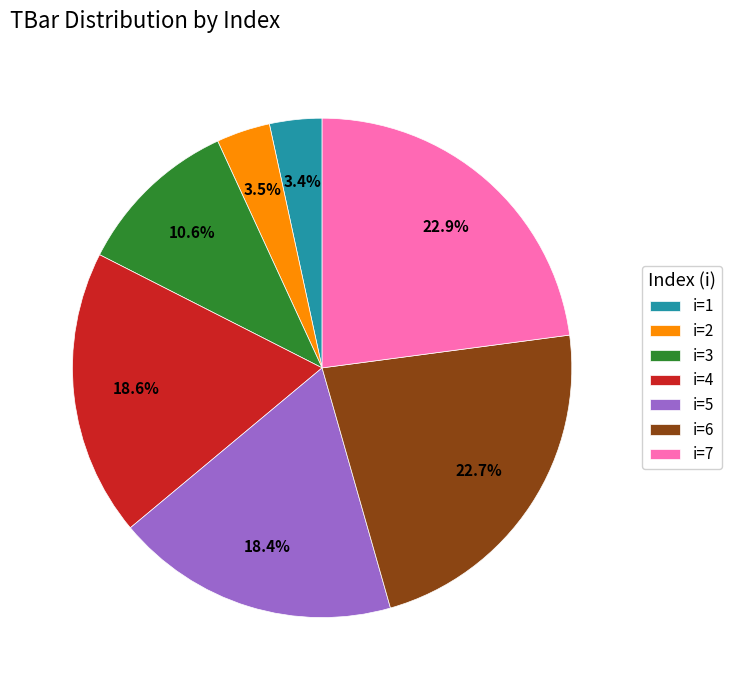

Which has a higher value, i=1 or i=4?

i=4